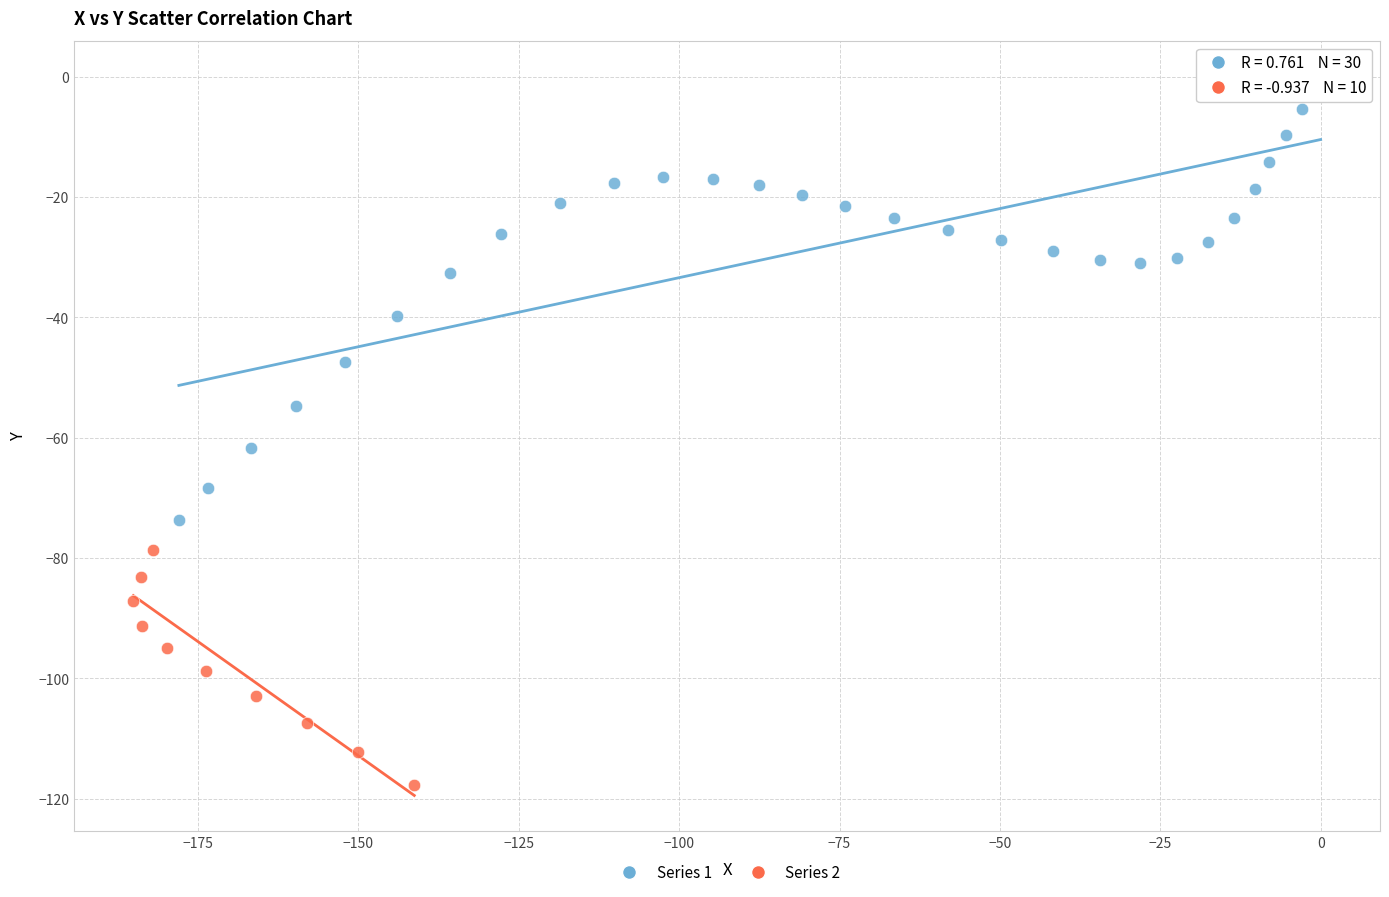

Which series has the largest Y range (max minus min)?

Series 1